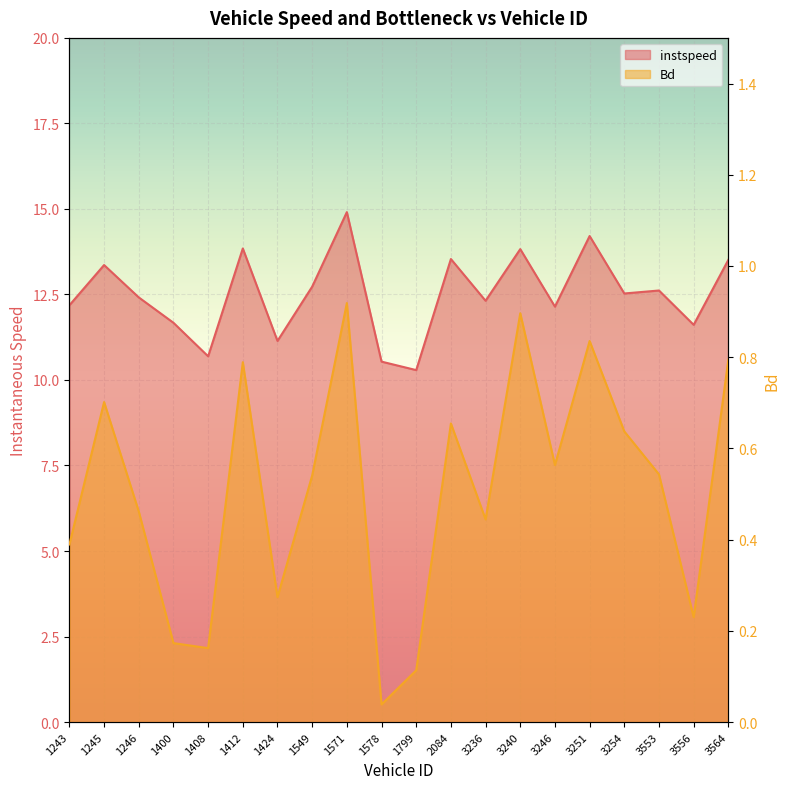

List the series in order of their overall mean, highest first.

instspeed, Bd